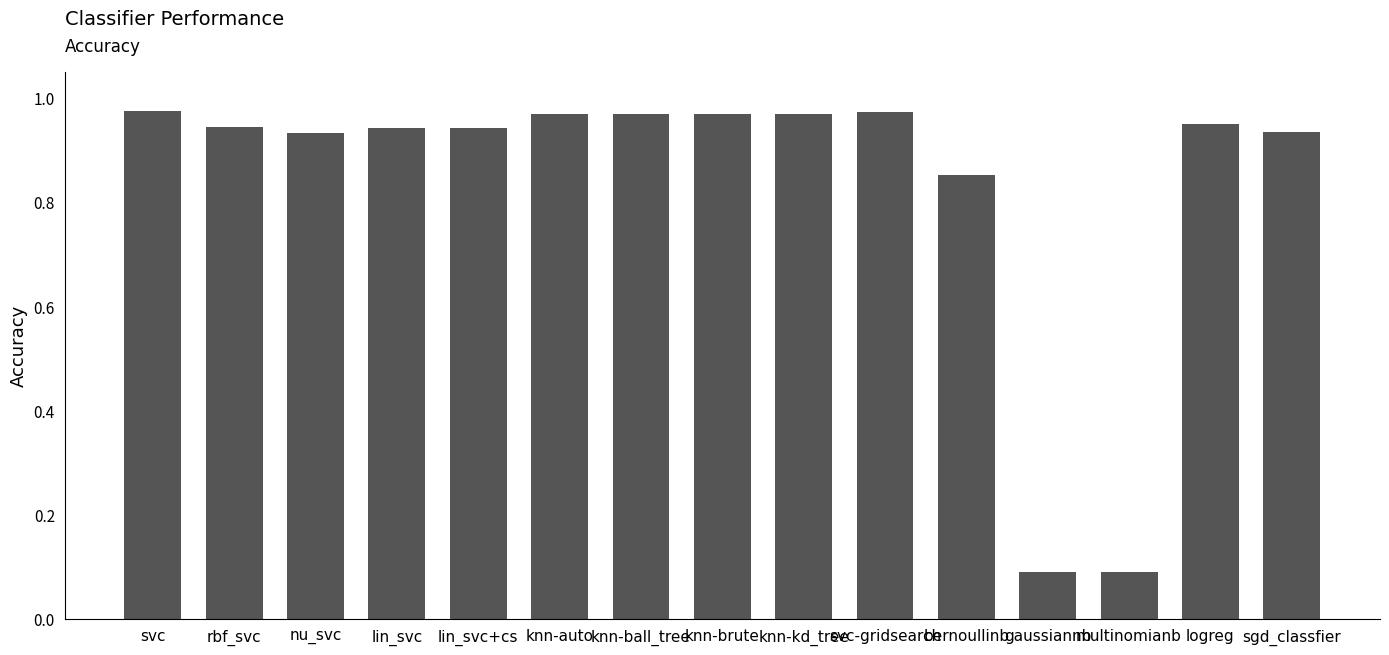

What is the sum of all values?

12.5